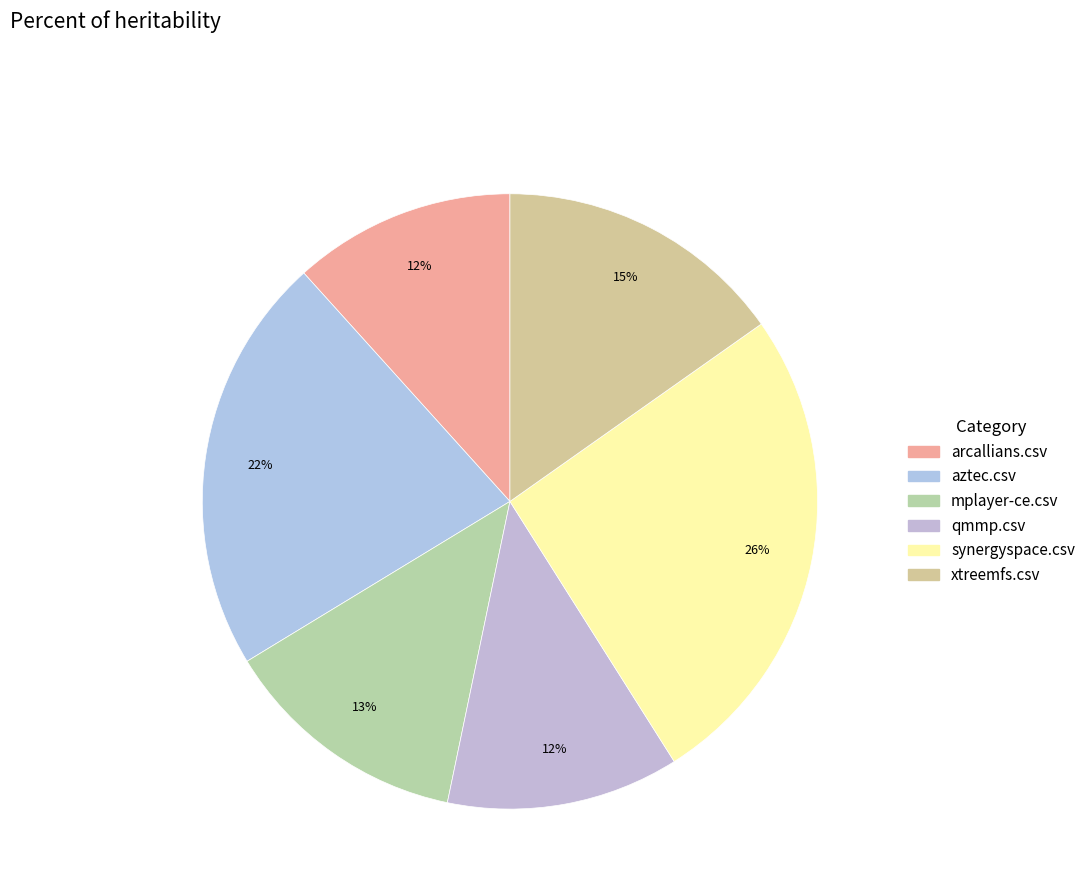

To the nearest percent, what is the average slice percentage?

17%